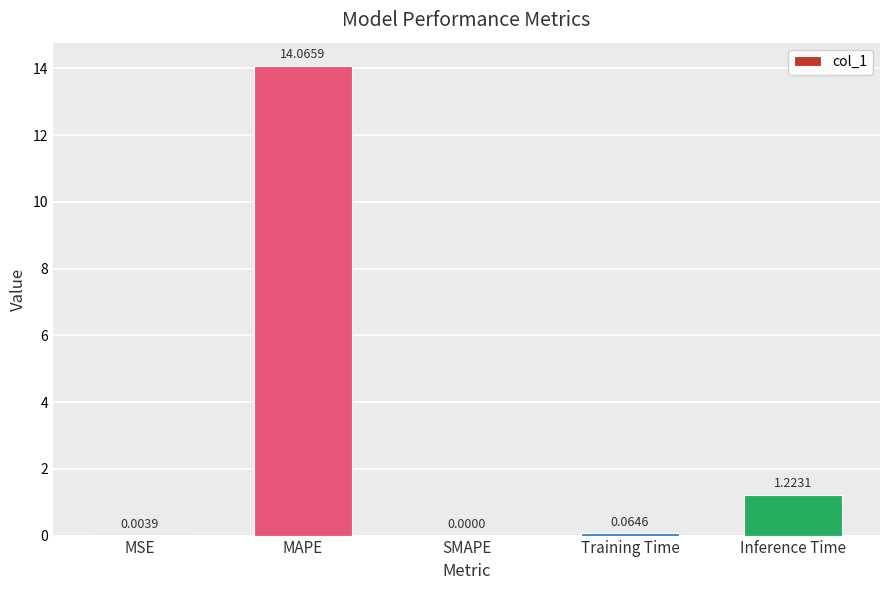

Where is the data nearest to the value 7?

Inference Time